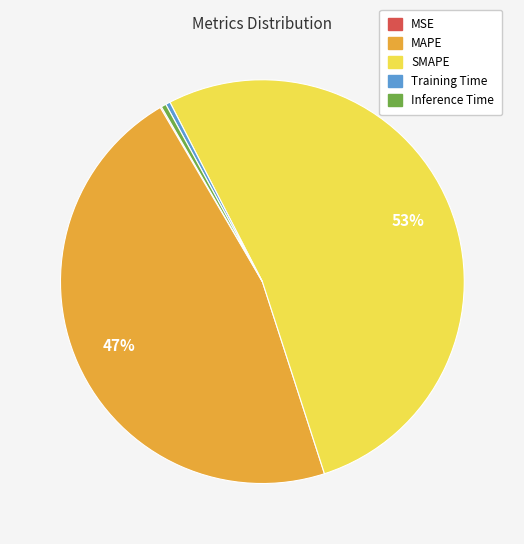

Between Inference Time and MAPE, which is larger?

MAPE